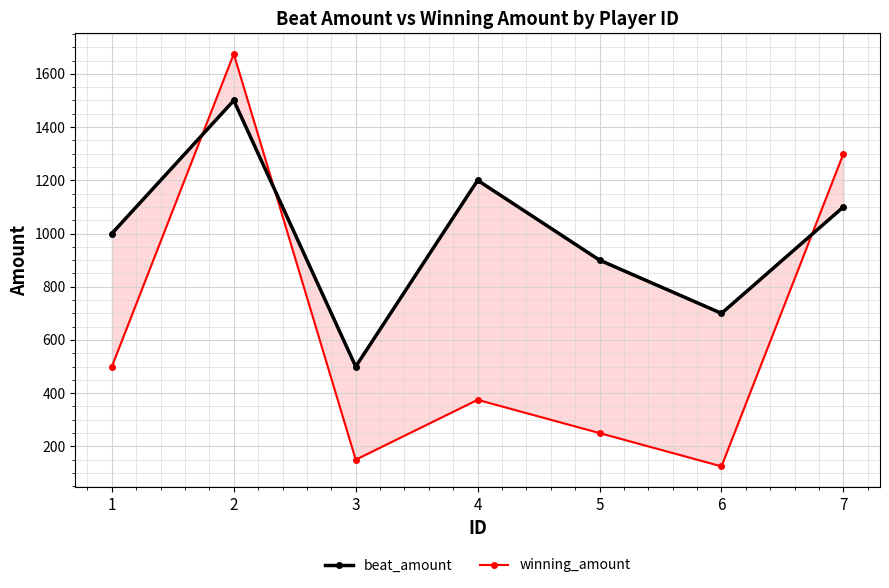

True or false: winning_amount and beat_amount intersect in this chart.

True